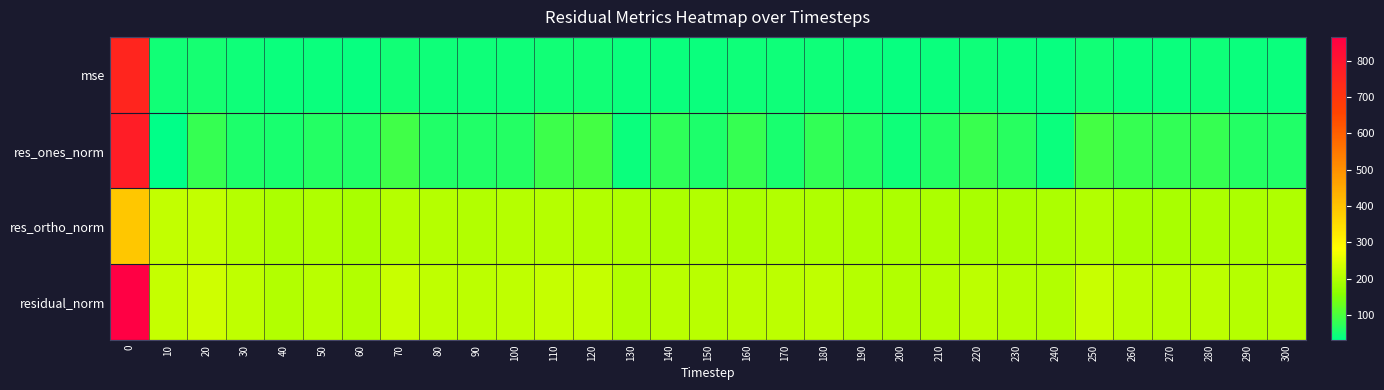

Reading left to right, extract all data points from this chart.

mse: 0=749.0	10=49.1	20=54.2	30=46.4	40=41.6	50=43.7	60=41.2	70=50.5	80=46.3	90=45.1	100=46.7	110=49.8	120=49.6	130=41.6	140=43.8	150=44.0	160=44.9	170=44.6	180=46.1	190=42.6	200=40.7	210=42.8	220=44.7	230=42.1	240=40.6	250=50.6	260=44.4	270=44.0	280=45.5	290=42.3	300=43.2
res_ones_norm: 0=771.3	10=31.5	20=82.0	30=60.4	40=55.4	50=67.2	60=62.6	70=91.6	80=62.2	90=63.7	100=65.6	110=90.1	120=93.9	130=43.2	140=75.9	150=59.4	160=81.6	170=54.8	180=77.8	190=65.5	200=45.6	210=66.6	220=85.8	230=67.9	240=41.7	250=95.9	260=83.1	270=79.8	280=83.5	290=67.2	300=61.6
res_ortho_norm: 0=392.5	10=219.3	20=217.9	30=206.7	40=196.4	50=197.8	60=193.2	70=205.1	80=205.9	90=202.5	100=205.9	110=204.2	120=202.0	130=199.3	140=195.0	150=201.3	160=195.5	170=203.9	180=200.2	190=195.8	200=196.6	210=195.9	220=193.3	230=193.6	240=197.2	250=203.4	260=193.7	270=194.0	280=196.2	290=194.4	300=198.5
residual_norm: 0=865.5	10=221.6	20=232.8	30=215.3	40=204.1	50=208.9	60=203.1	70=224.6	80=215.1	90=212.3	100=216.1	110=223.2	120=222.8	130=204.0	140=209.3	150=209.9	160=211.8	170=211.1	180=214.8	190=206.5	200=201.8	210=206.9	220=211.5	230=205.2	240=201.6	250=224.9	260=210.8	270=209.7	280=213.2	290=205.7	300=207.8